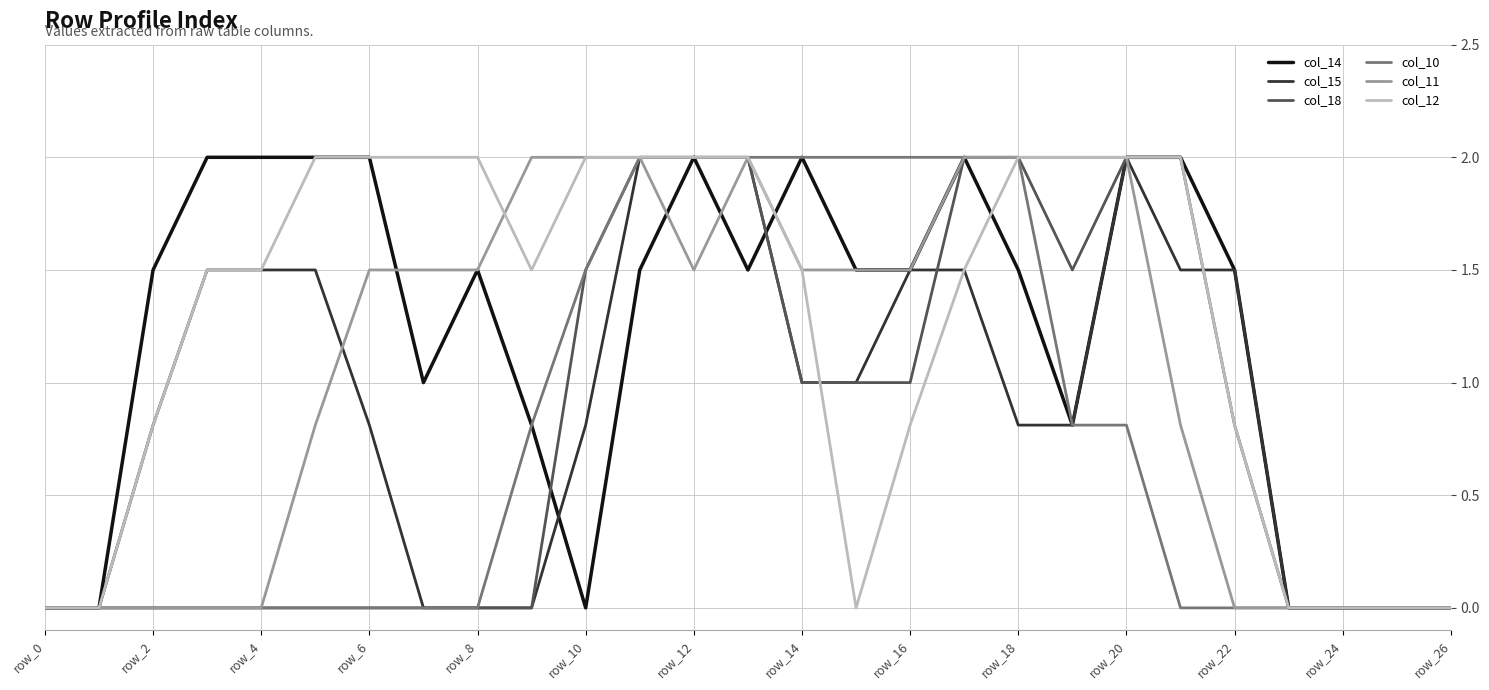

What is the highest value of the col_14 series?

2.0